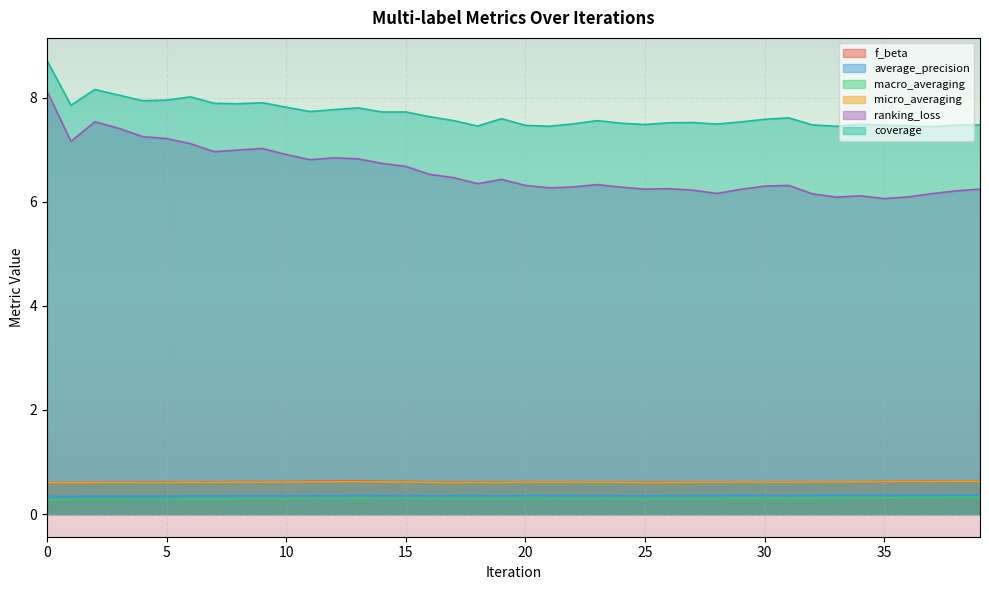

What is the average value of the f_beta series?

0.6